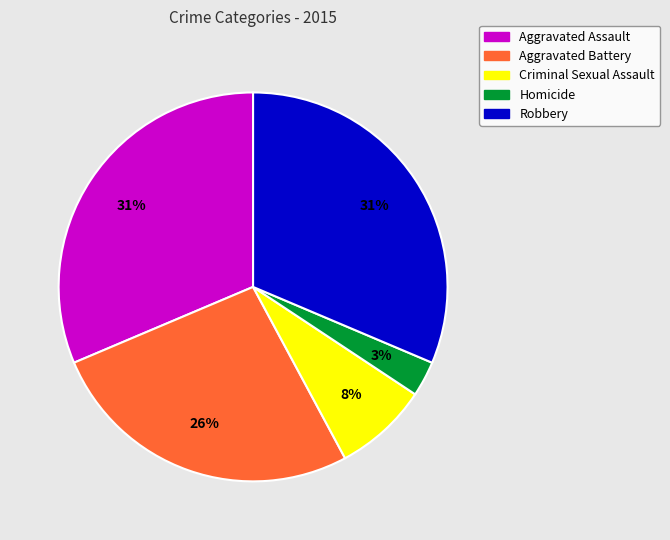

To the nearest percent, what percentage of the pie is Aggravated Battery?

26%